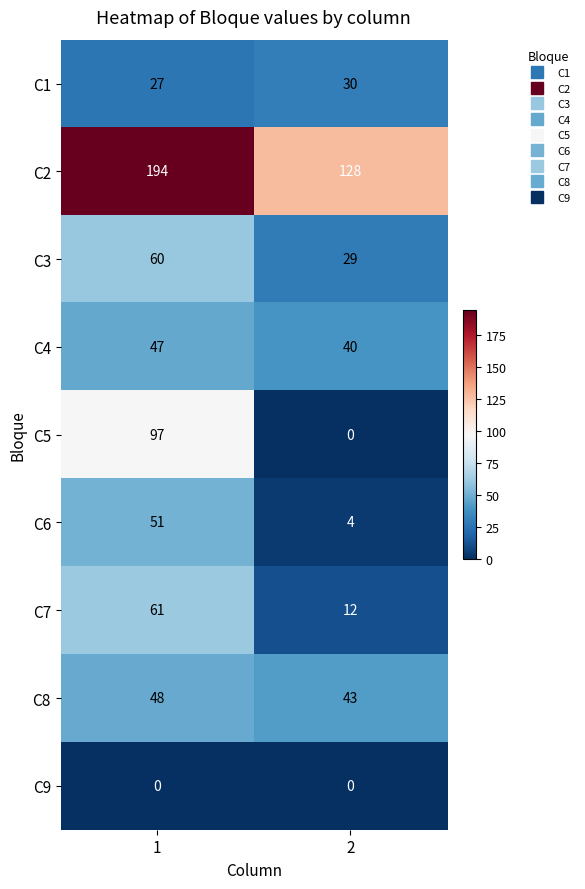

True or false: C1 has a value of 30 at 2.

True